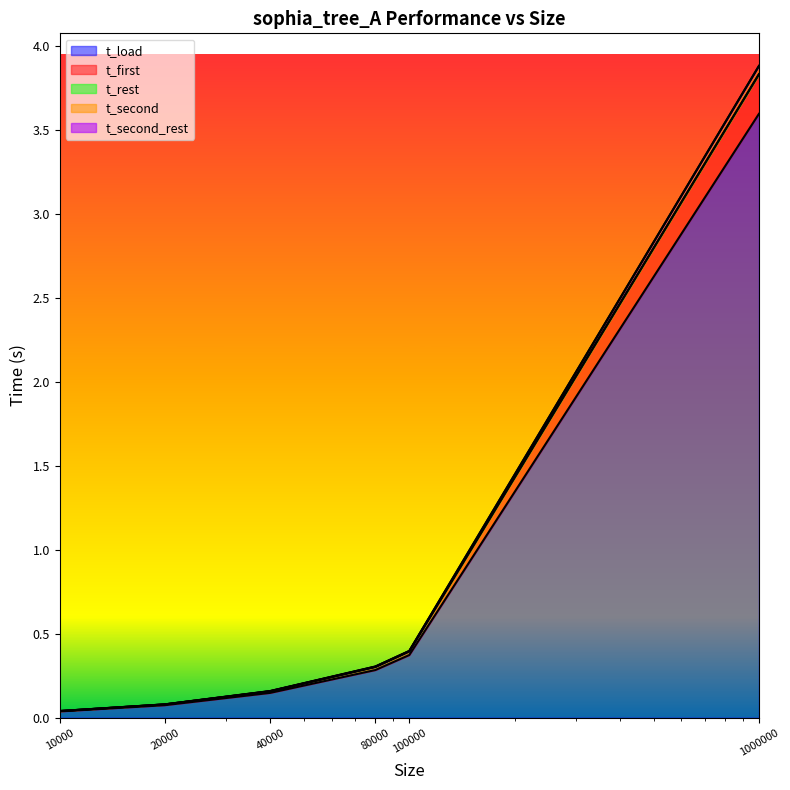

Is it true that t_second_rest equals 0.1 at 10000?

False